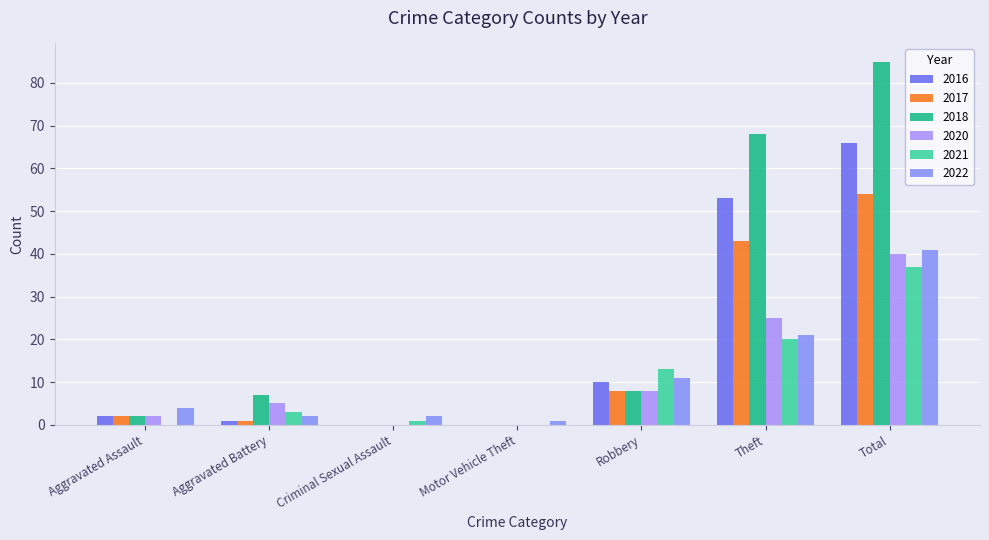

At which label does 2017 reach its minimum?

Criminal Sexual Assault